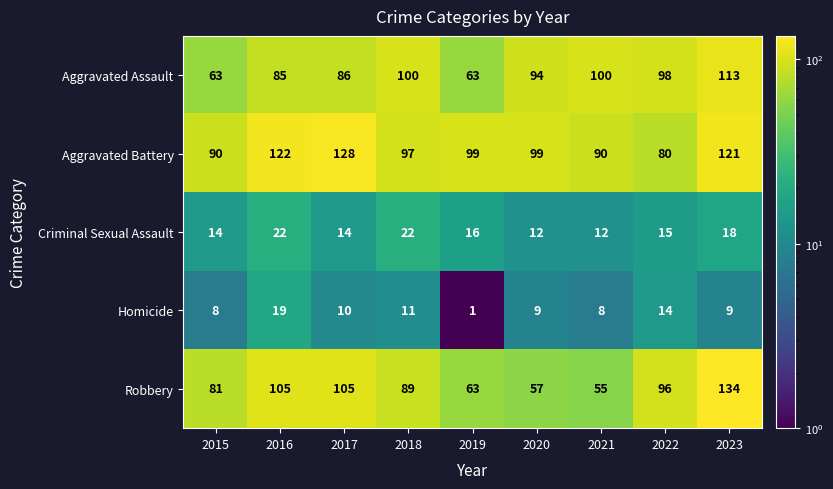

What is the minimum value for Robbery?

55